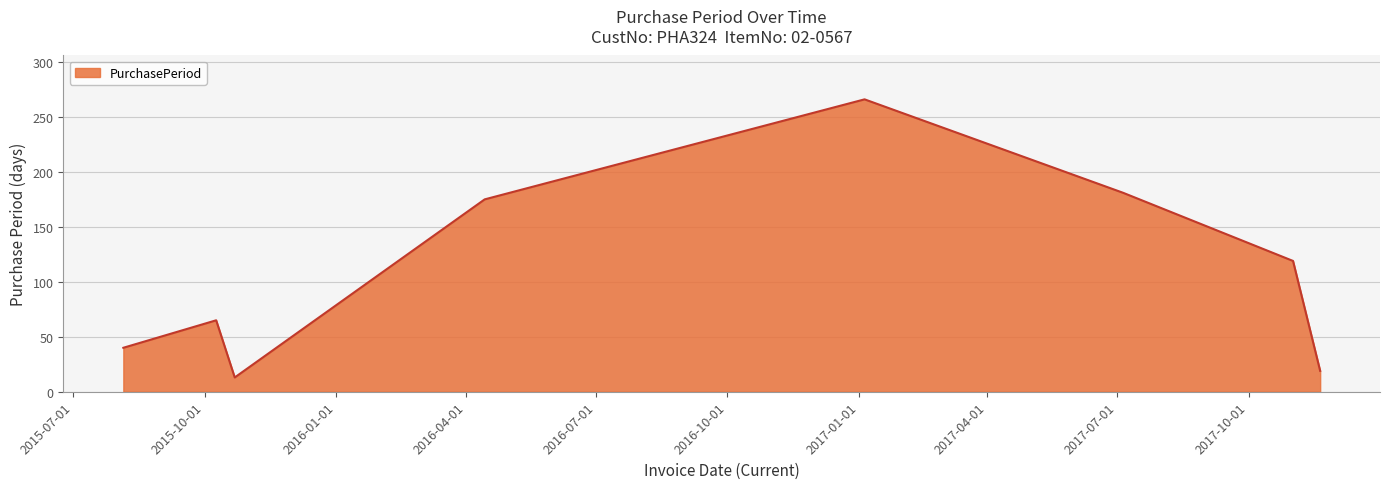

What is the minimum value shown in the chart?

13